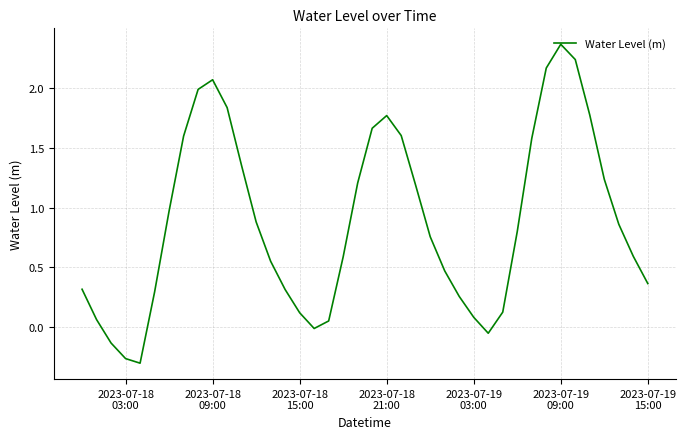

What is the difference between the maximum and minimum values?

2.7